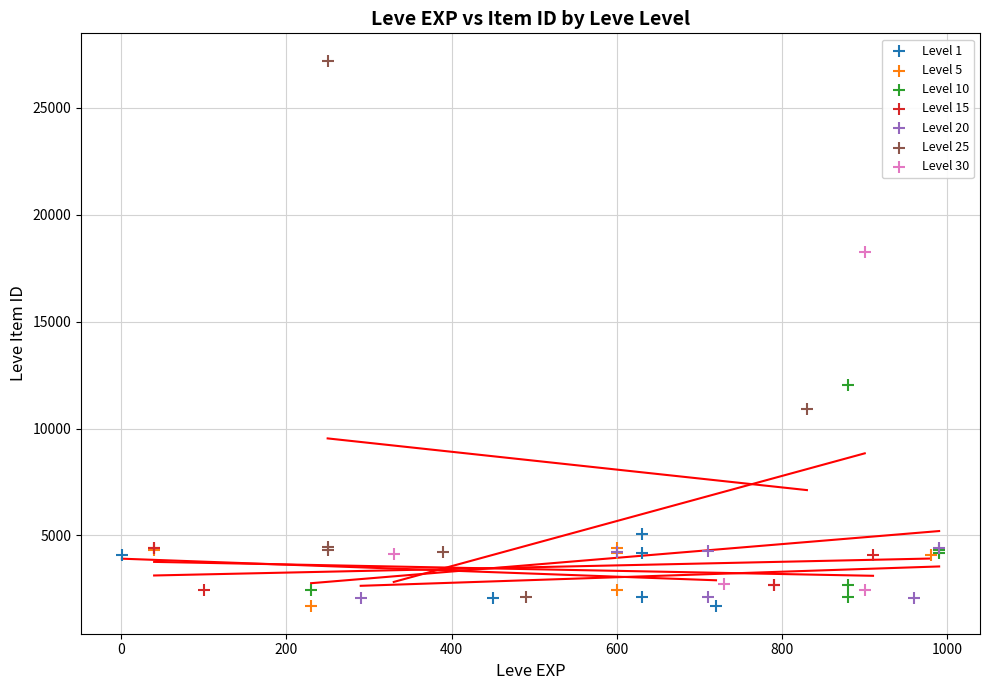

Which series has the widest spread of Y values?

Level 25